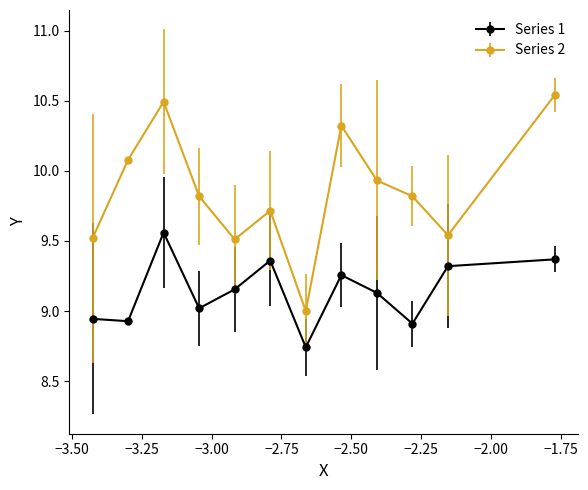

Which series has the largest total across all categories?

Series 2